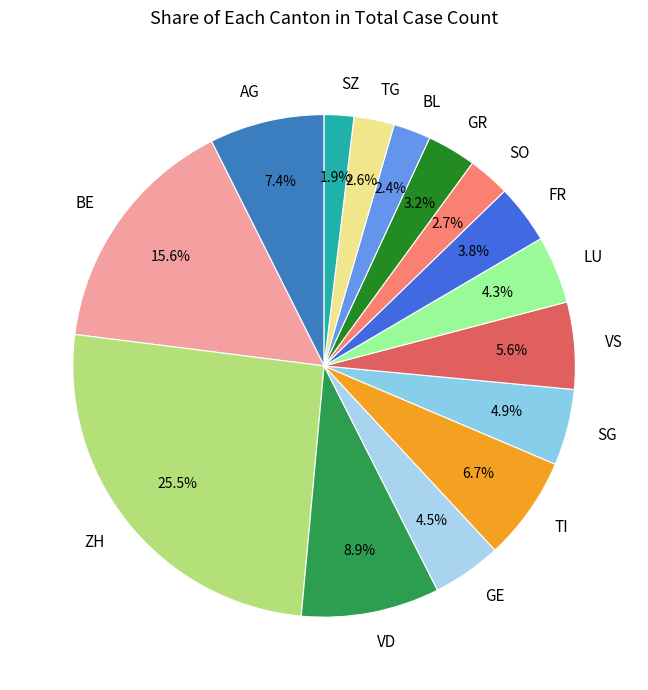

To the nearest percent, what percentage of the pie is BE?

16%